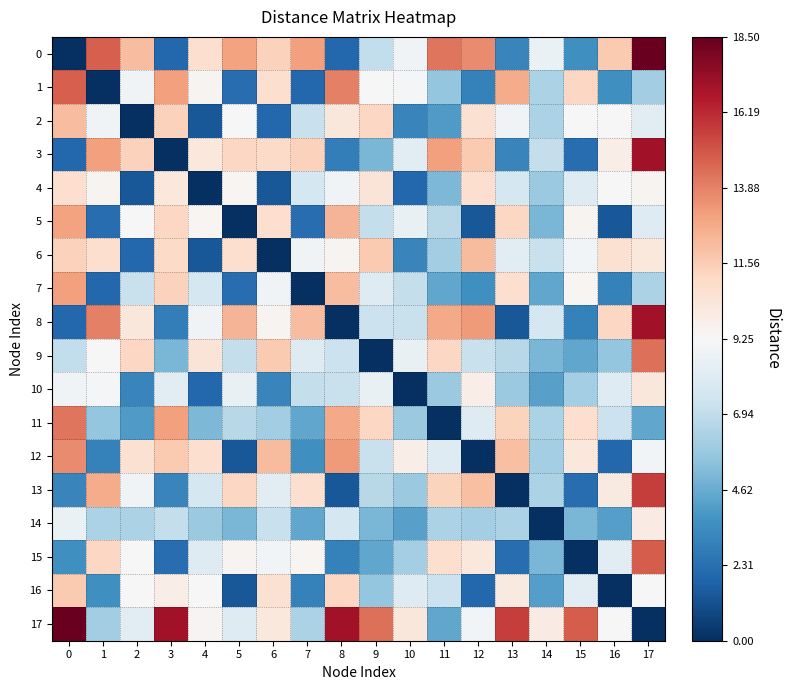

At how many categories does at least one series exceed 1?

18